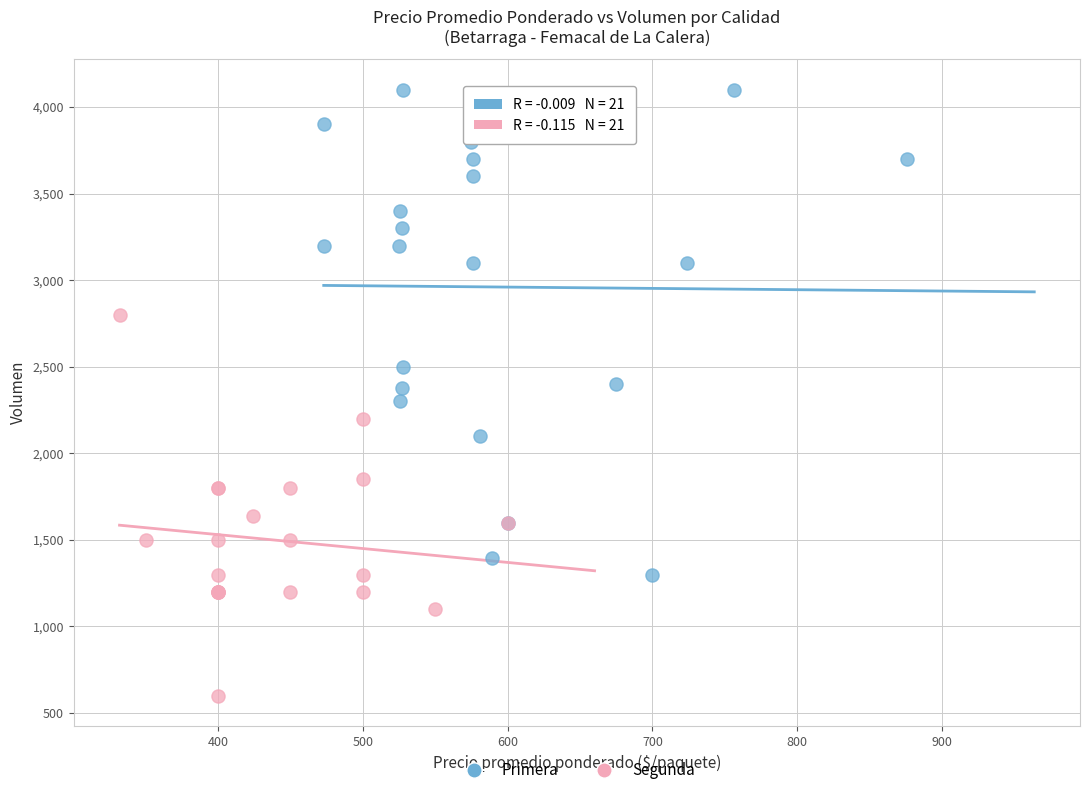

What are all the series names shown in the legend?

Primera, Segunda